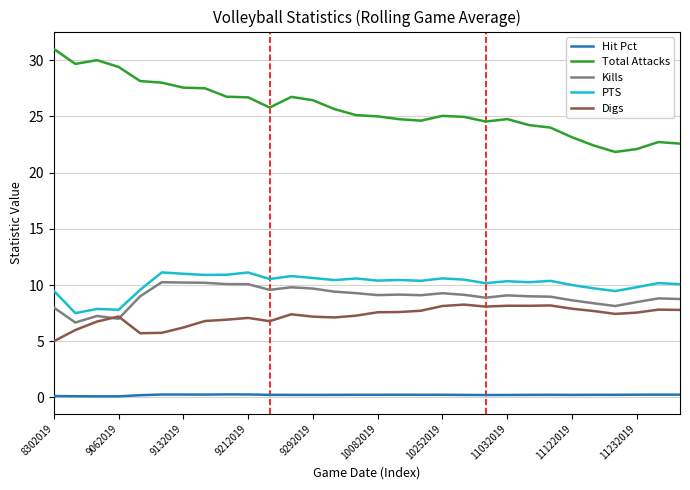

What is the minimum value for PTS?

7.5